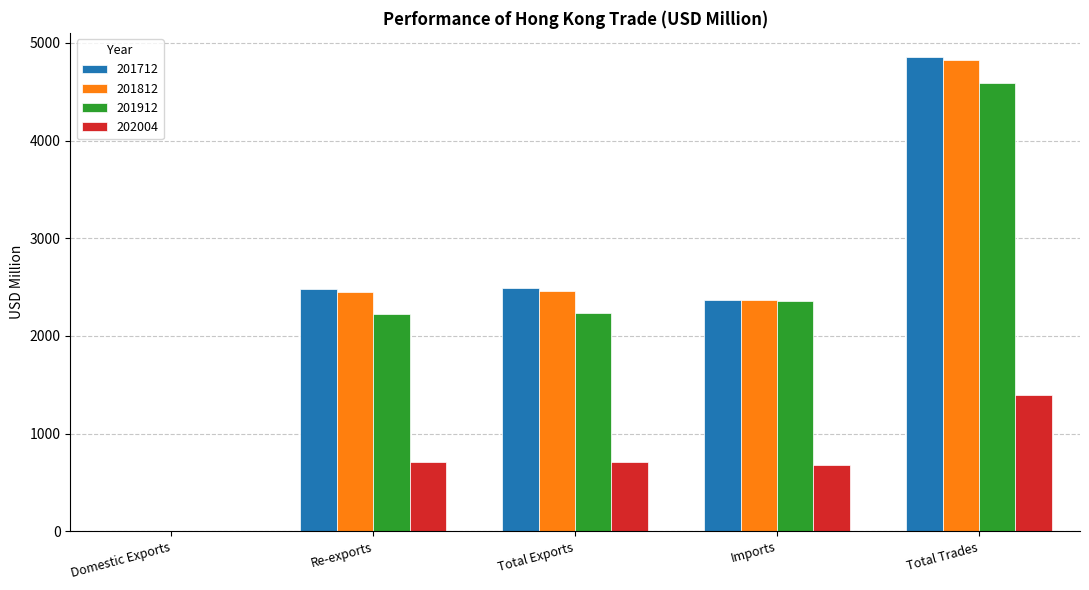

What is the total value across all series at Total Trades?

15667.8